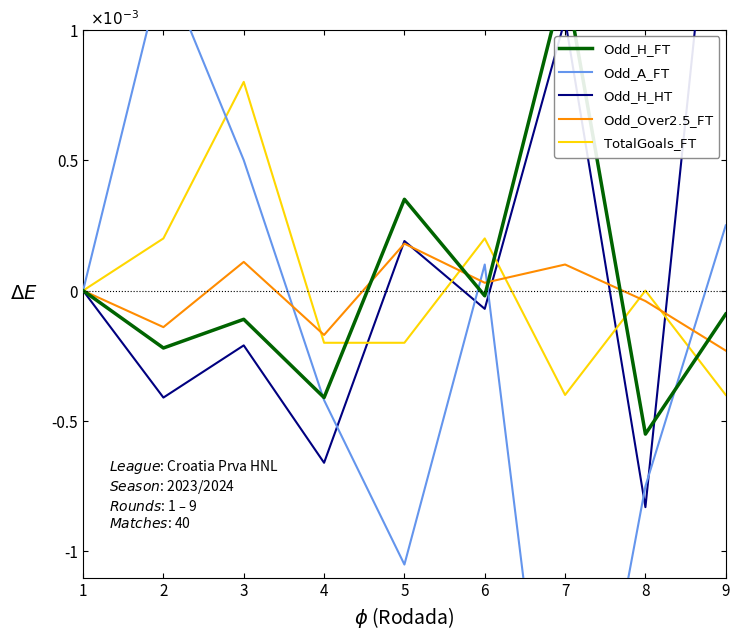

Which series has the largest range (max minus min)?

$\mathrm{Odd\_A\_FT}$